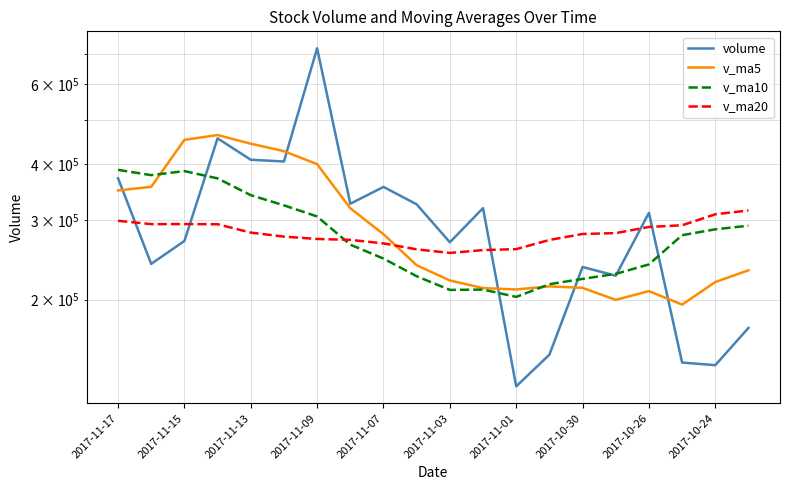

Which series ends up on top after the final intersection of v_ma20 and volume?

v_ma20